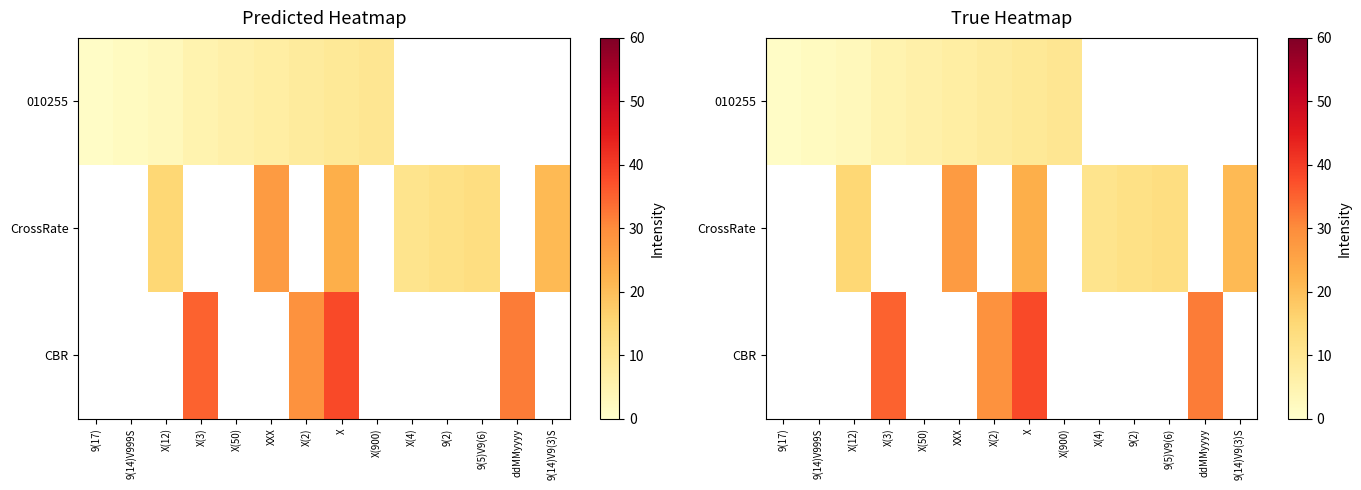

How many data points in CBR are less than 38?

3